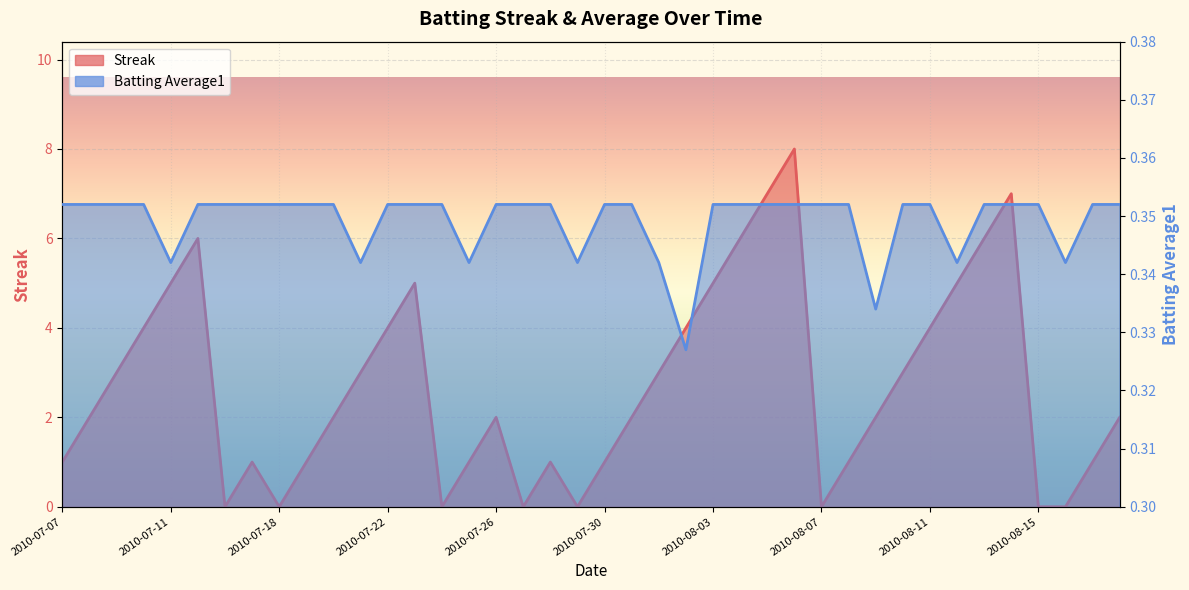

What are all the series names shown in the legend?

Streak, Batting Average1